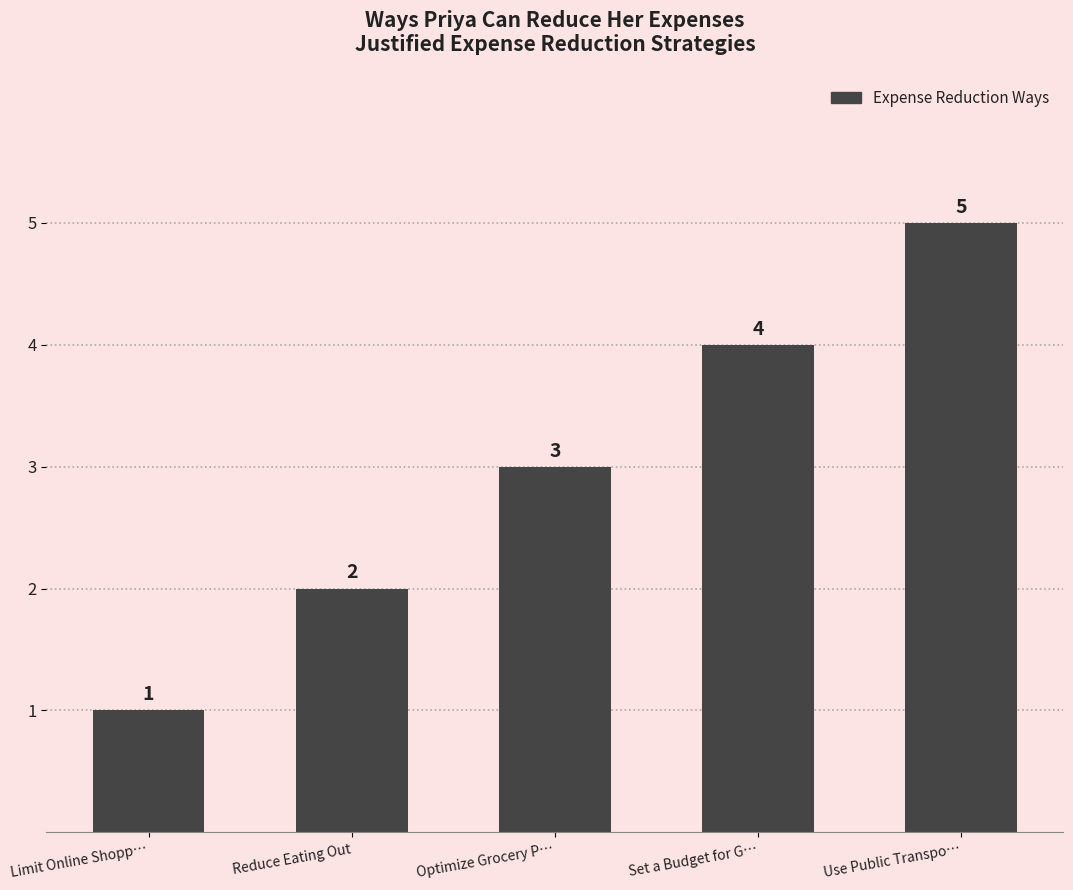

At which label is the value closest to 3?

Optimize Grocery P…